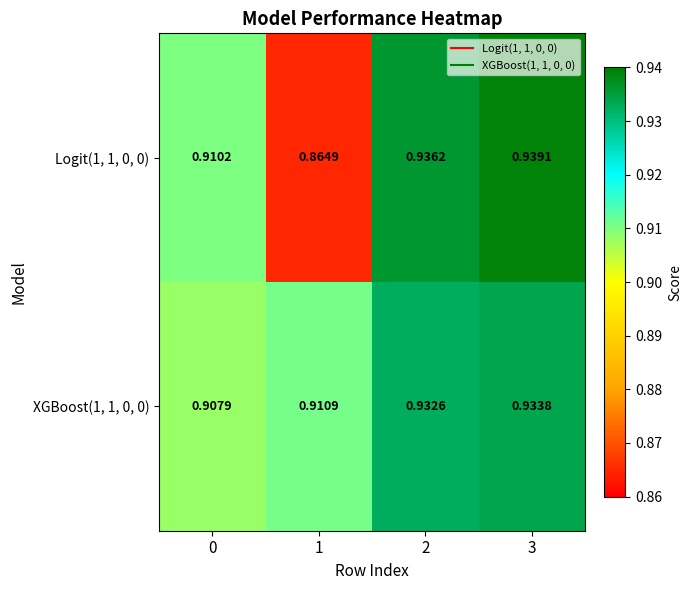

At 2, list the series in order from largest to smallest.

Logit(1, 1, 0, 0), XGBoost(1, 1, 0, 0)